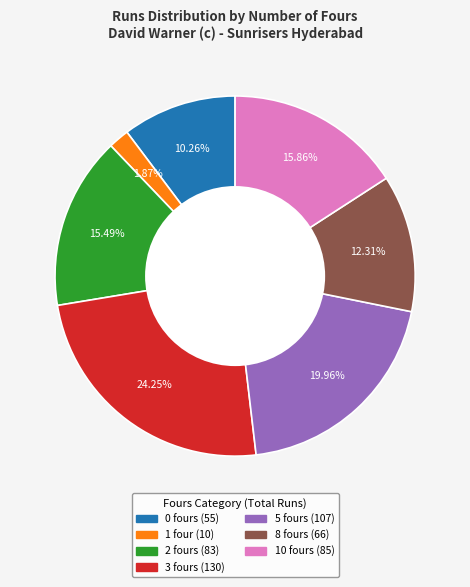

Count the number of slices in the pie.

7